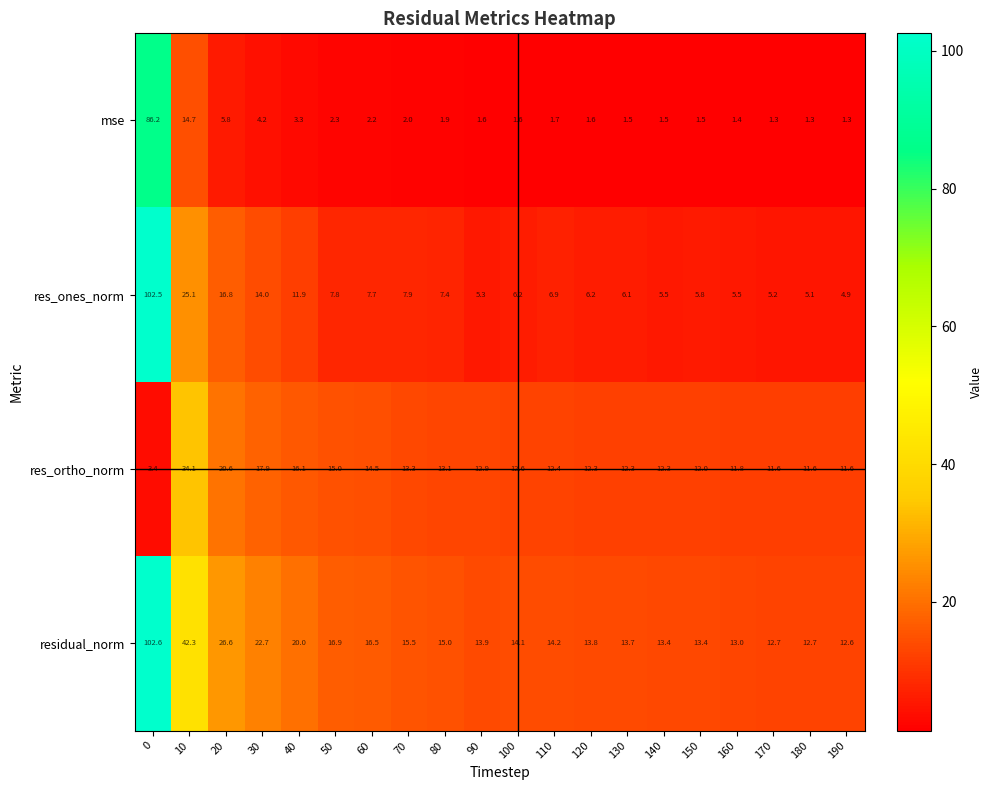

Is the value of res_ones_norm at 20 greater than the value of mse at 40?

Yes